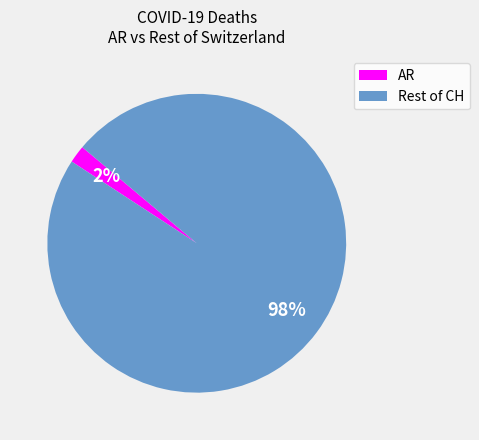

What is the largest slice in the pie chart?

Rest of CH